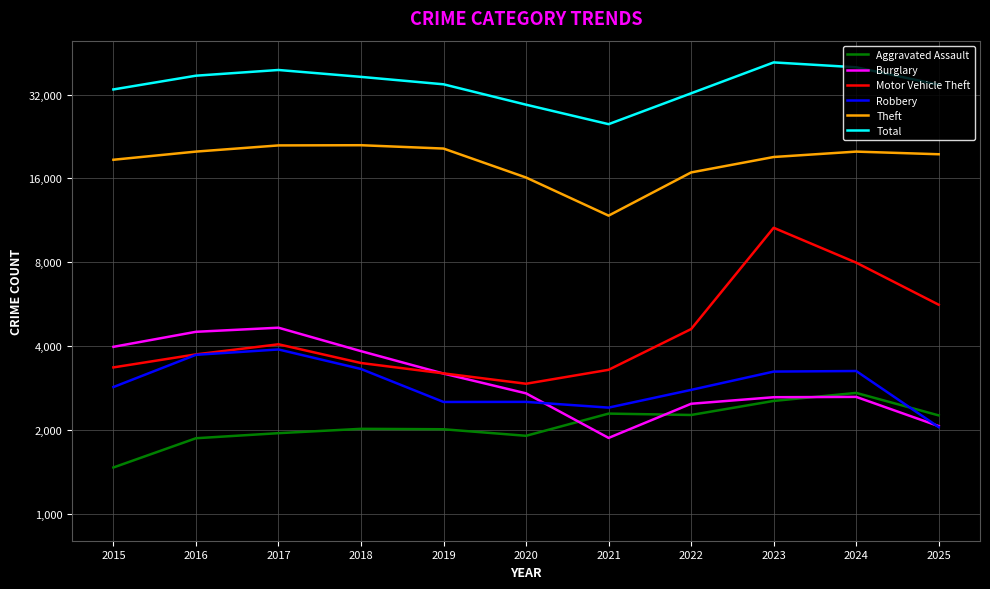

At which category does Robbery reach its first local valley?

2019